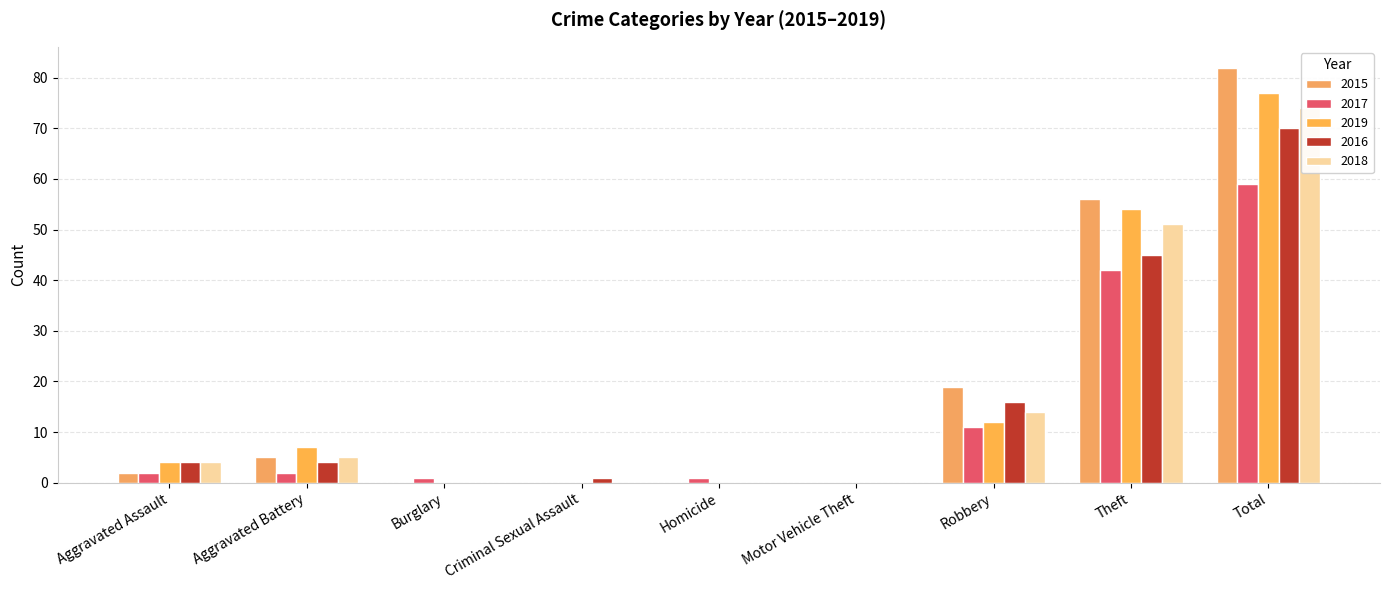

Which series has the largest total across all categories?

2015